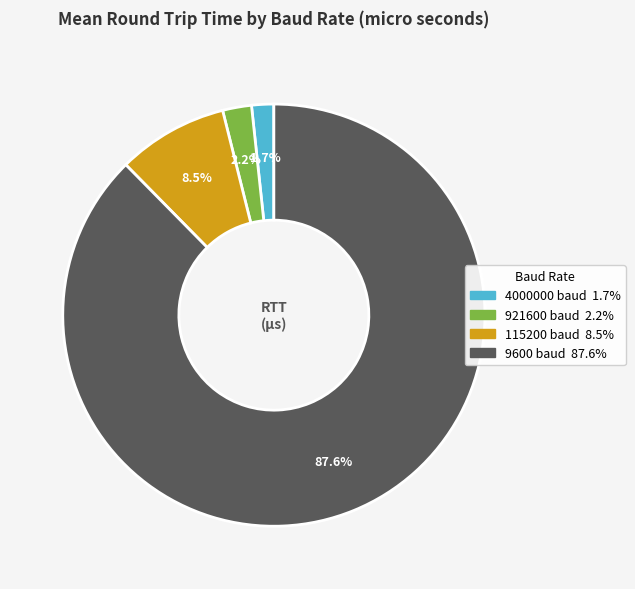

What percentage do 4000000 baud and 921600 baud together represent?

3.9%